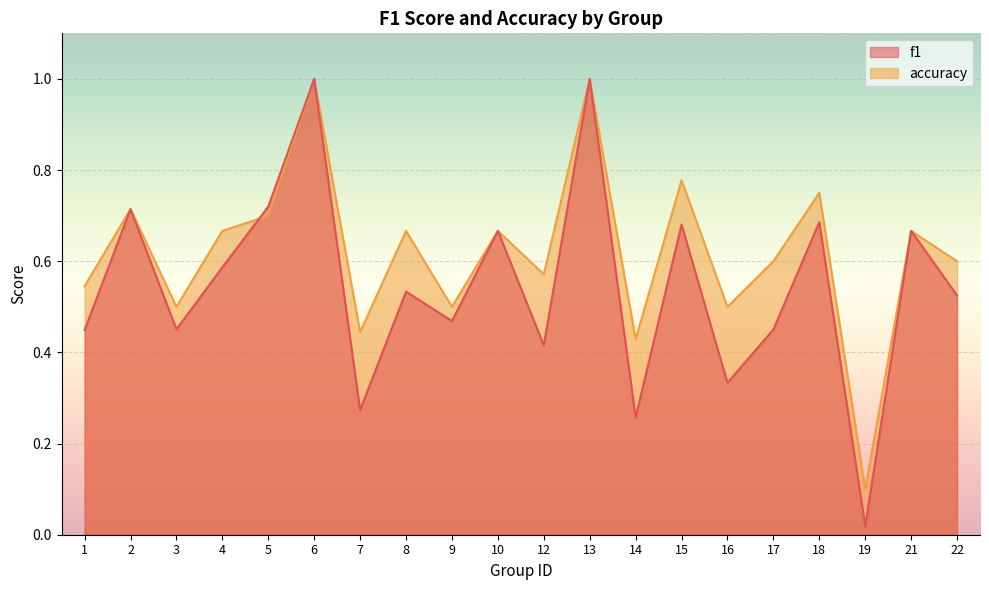

Reading left to right, list all the values displayed in this chart.

f1: 0.4	0.7	0.5	0.6	0.7	1.0	0.3	0.5	0.5	0.7	0.4	1.0	0.3	0.7	0.3	0.5	0.7	0.0	0.7	0.5
accuracy: 0.5	0.7	0.5	0.7	0.7	1.0	0.4	0.7	0.5	0.7	0.6	1.0	0.4	0.8	0.5	0.6	0.8	0.1	0.7	0.6